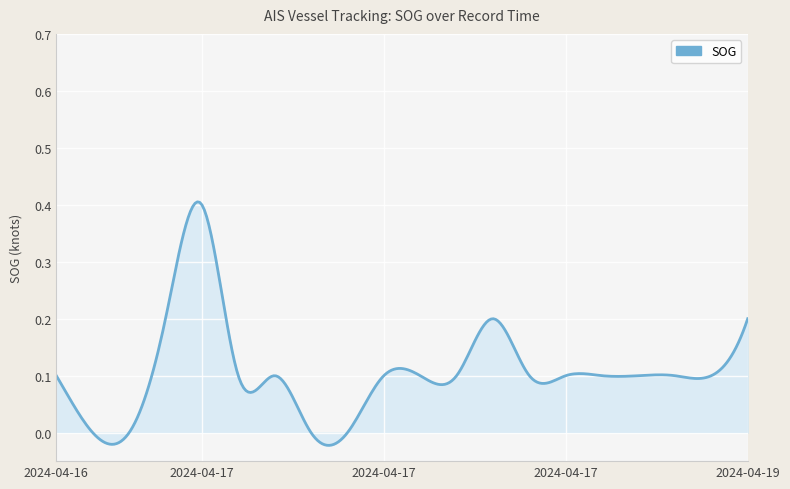

How many interior local peaks (higher than both neighbors) does the data have?

2